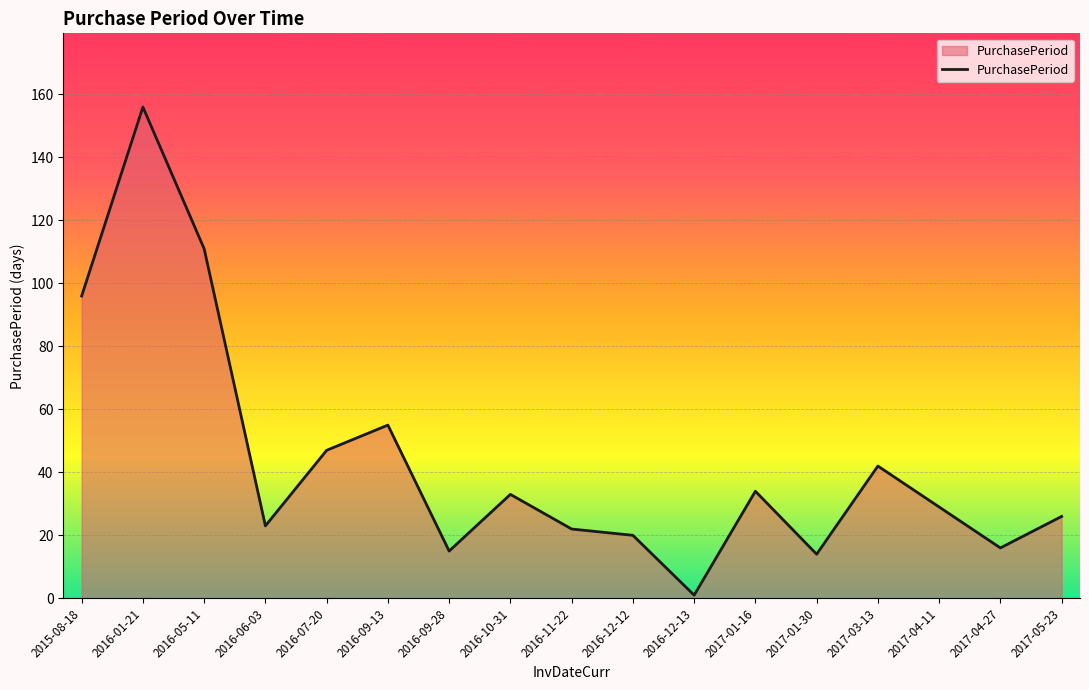

What position from the right is 2016-10-31?

10